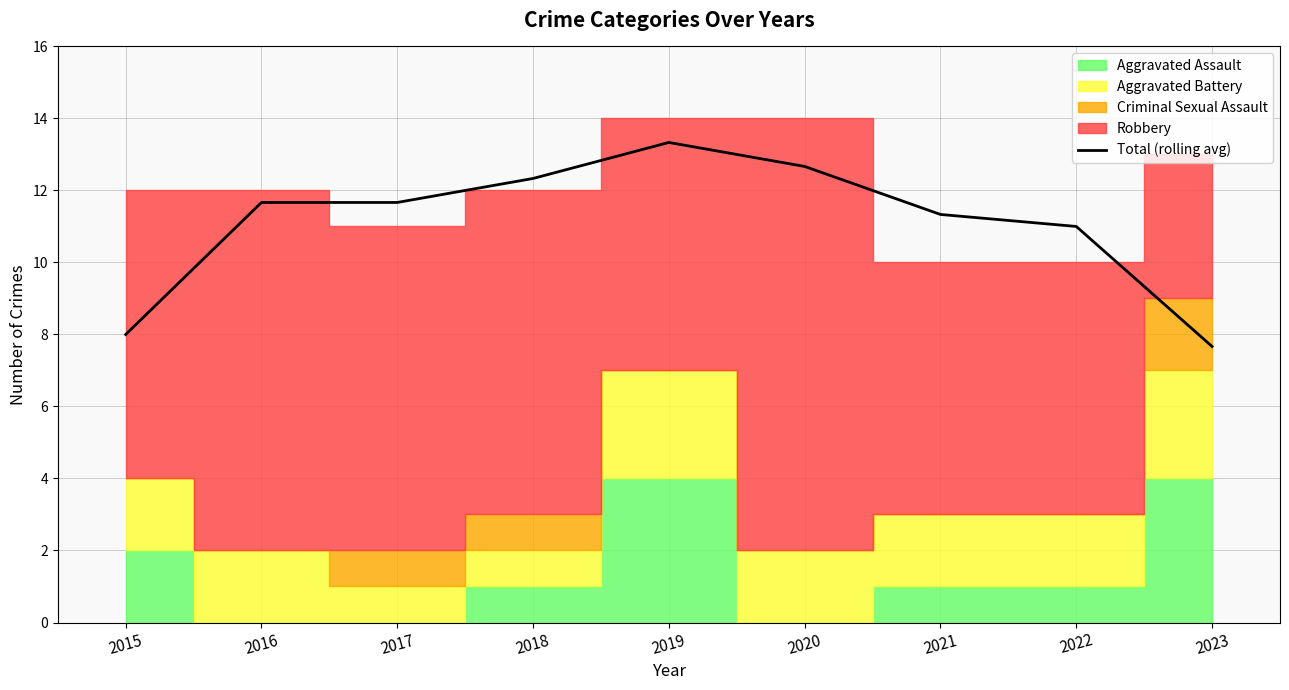

At which category does the chart reach its minimum across all series?

2023